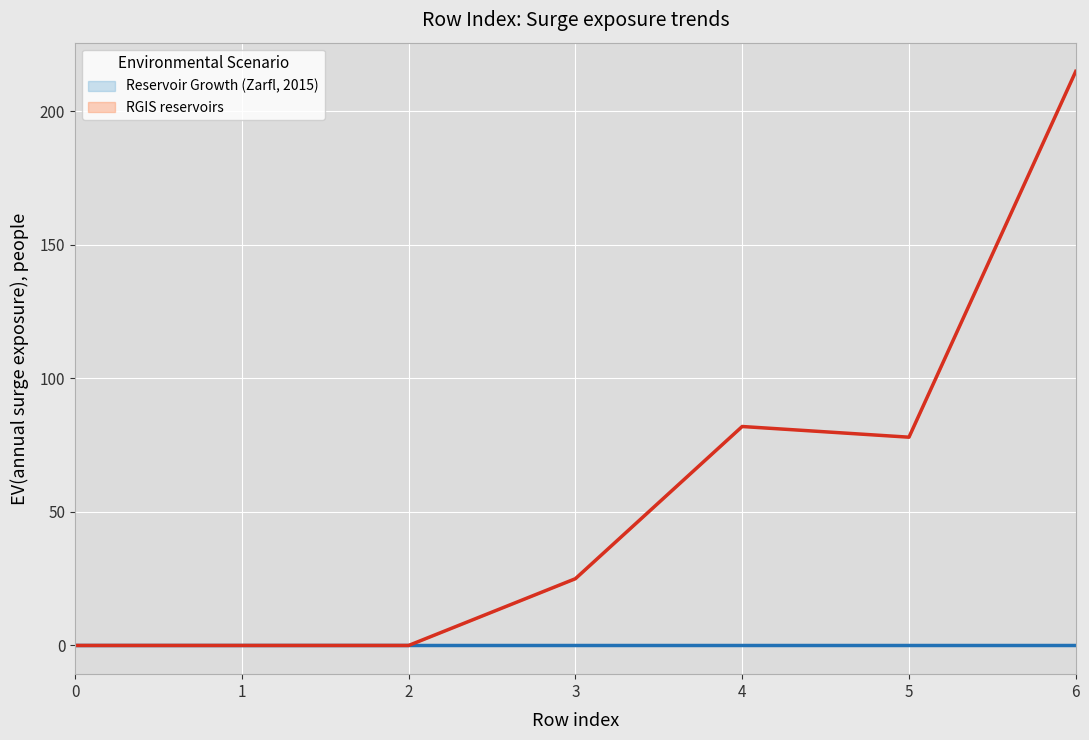

True or false: RGIS reservoirs and Reservoir Growth (Zarfl, 2015) intersect in this chart.

False